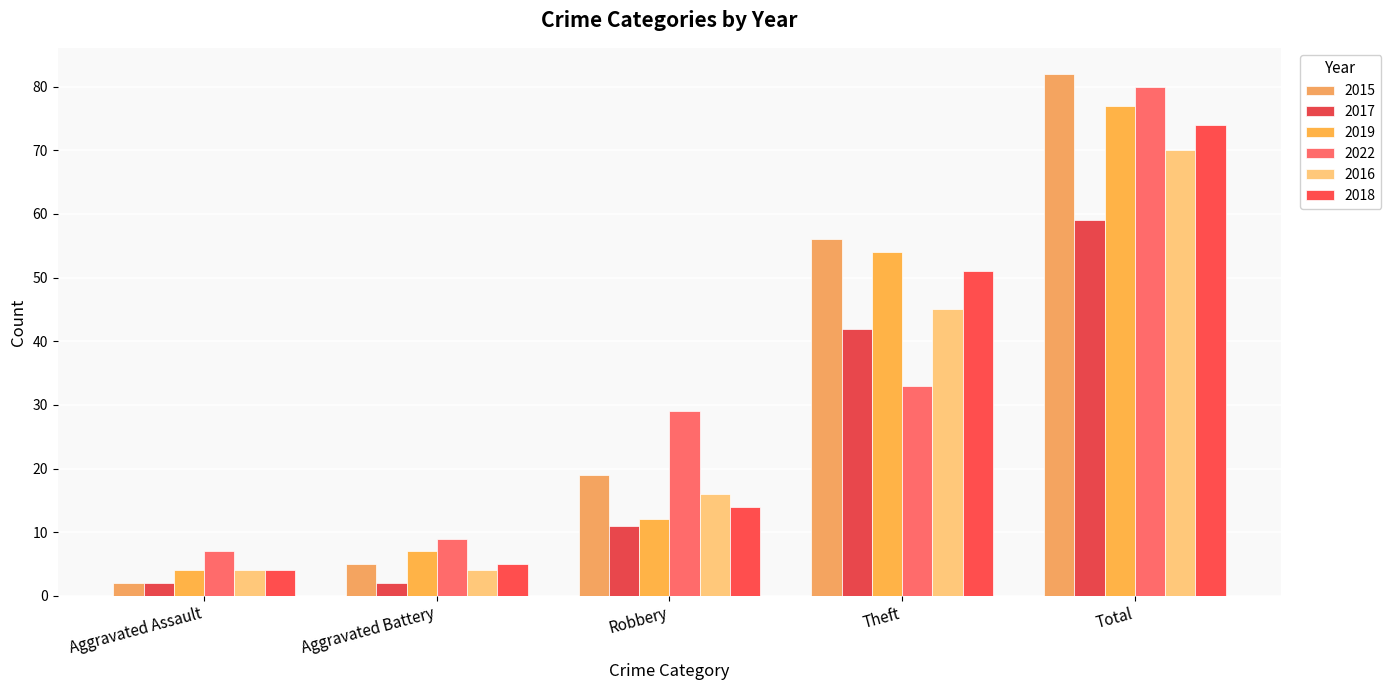

What are all the series names shown in the legend?

2015, 2017, 2019, 2022, 2016, 2018